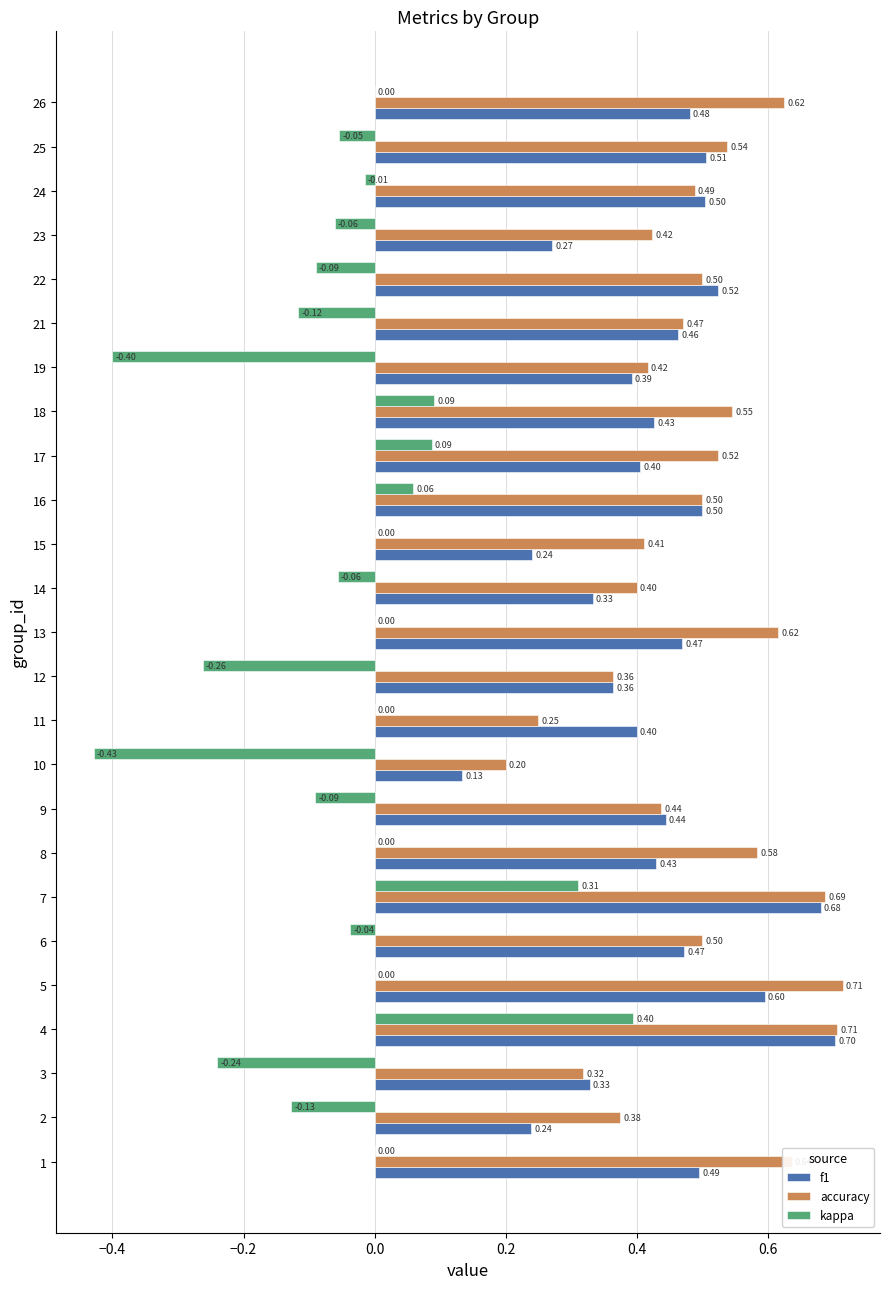

What is the sum of the accuracy values at 26 and 3?

0.9